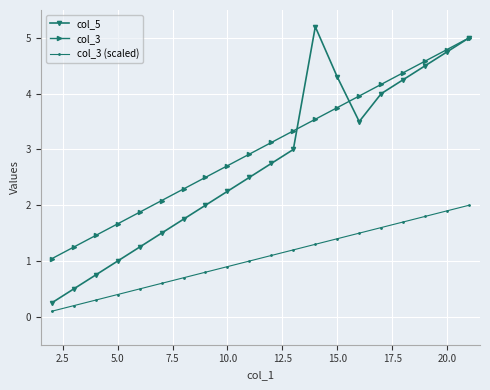

True or false: col_5 and col_3 intersect in this chart.

True